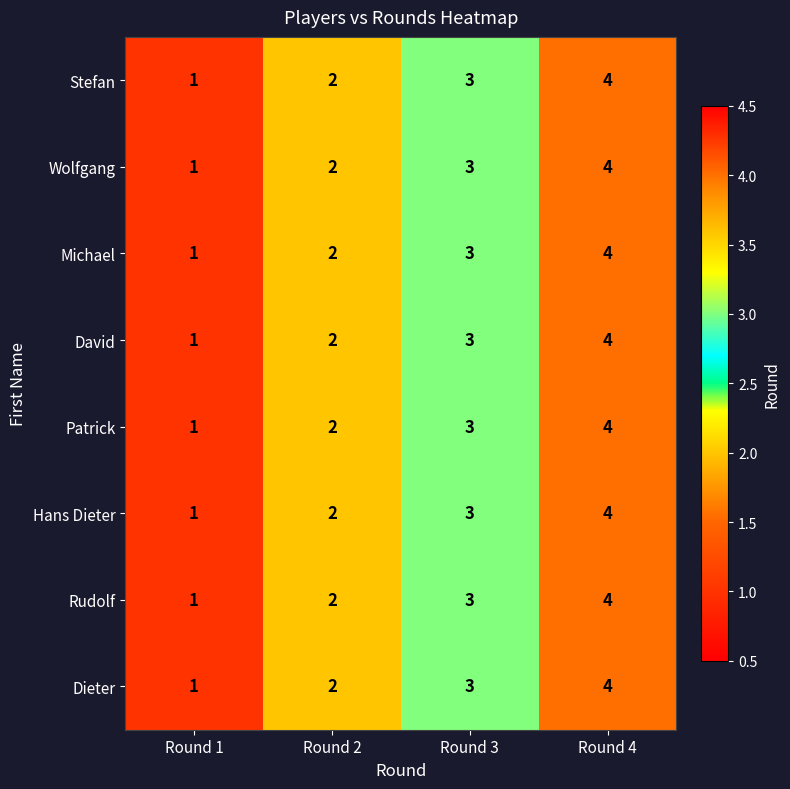

List the labels in order of David value, largest first.

Round 4, Round 3, Round 2, Round 1